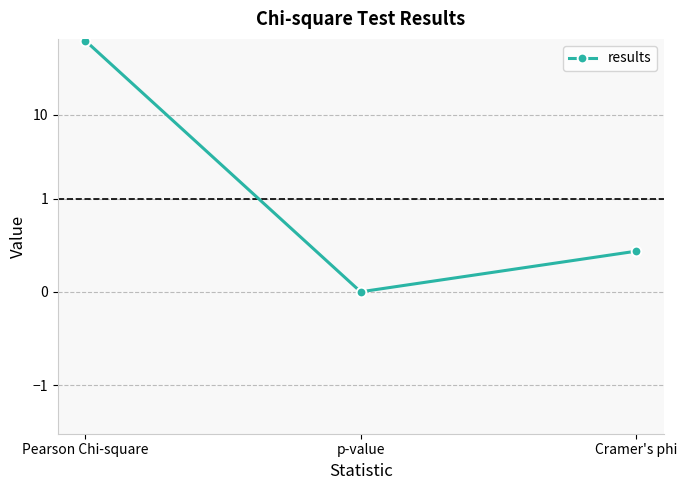

Is it true that the value at Cramer's phi is 0.7?

False